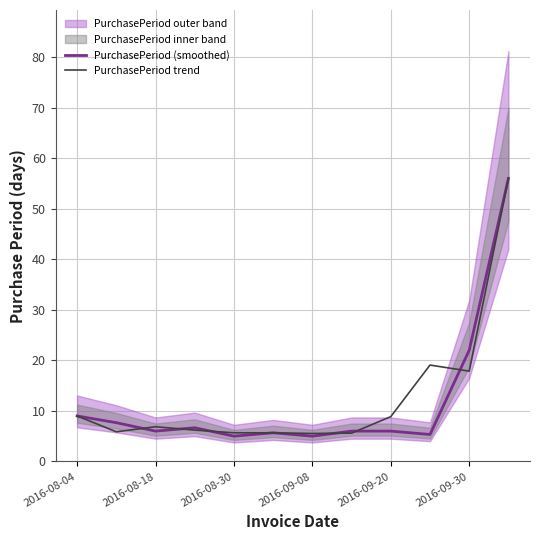

Where is PurchasePeriod (smoothed) nearest to the value 30?

2016-09-30